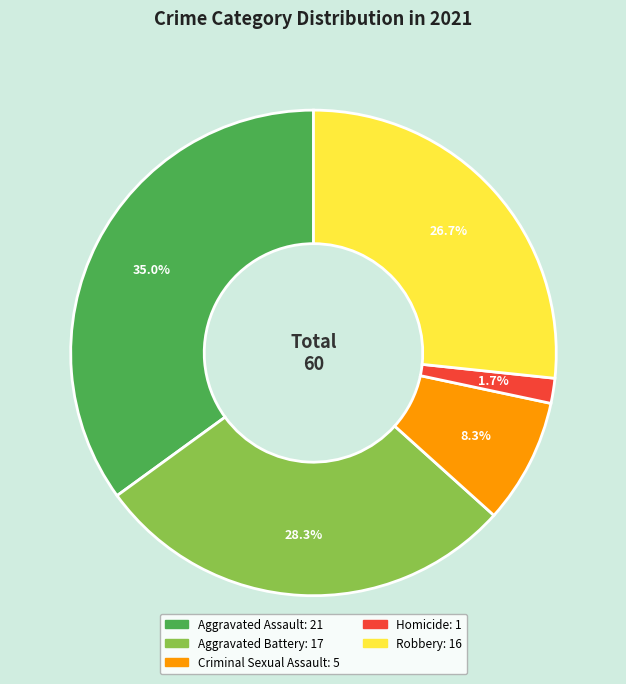

The Aggravated Battery slice represents 28% of the pie. True or false?

True